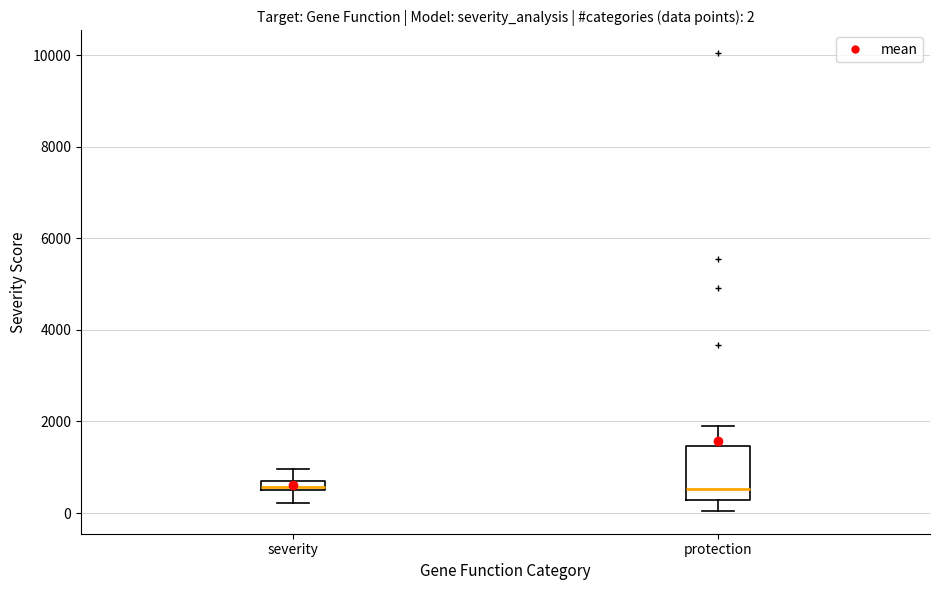

Which box is the tallest, from its lower edge to its upper edge?

protection